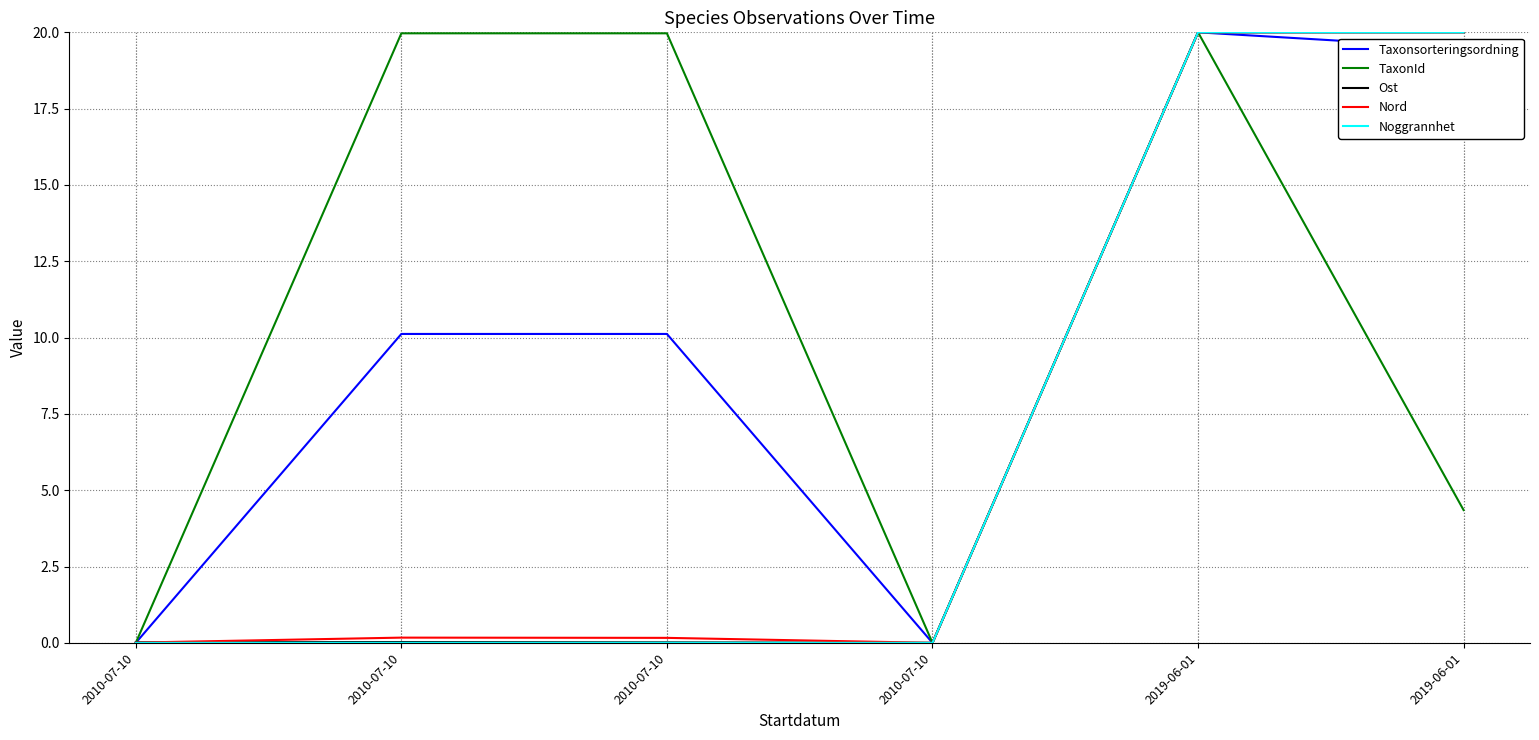

What are all the series names shown in the legend?

Taxonsorteringsordning, TaxonId, Ost, Nord, Noggrannhet